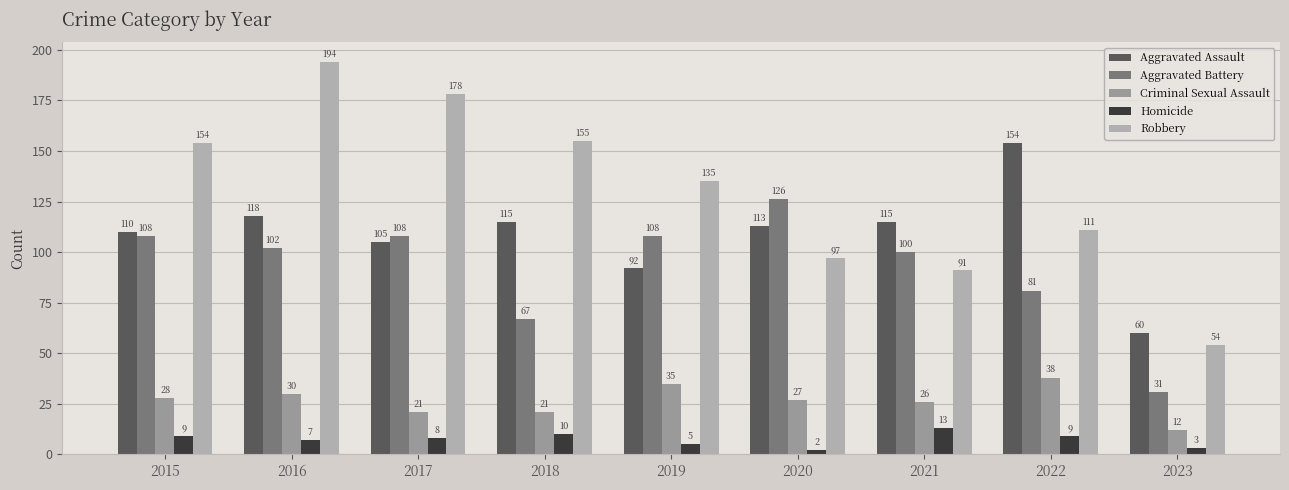

What is the smallest value displayed?

2